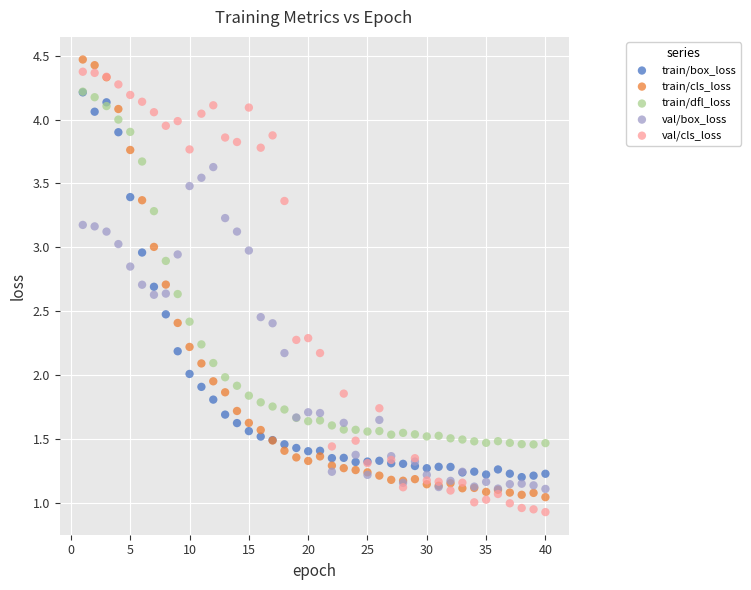

Which series contains the highest Y value?

train/cls_loss